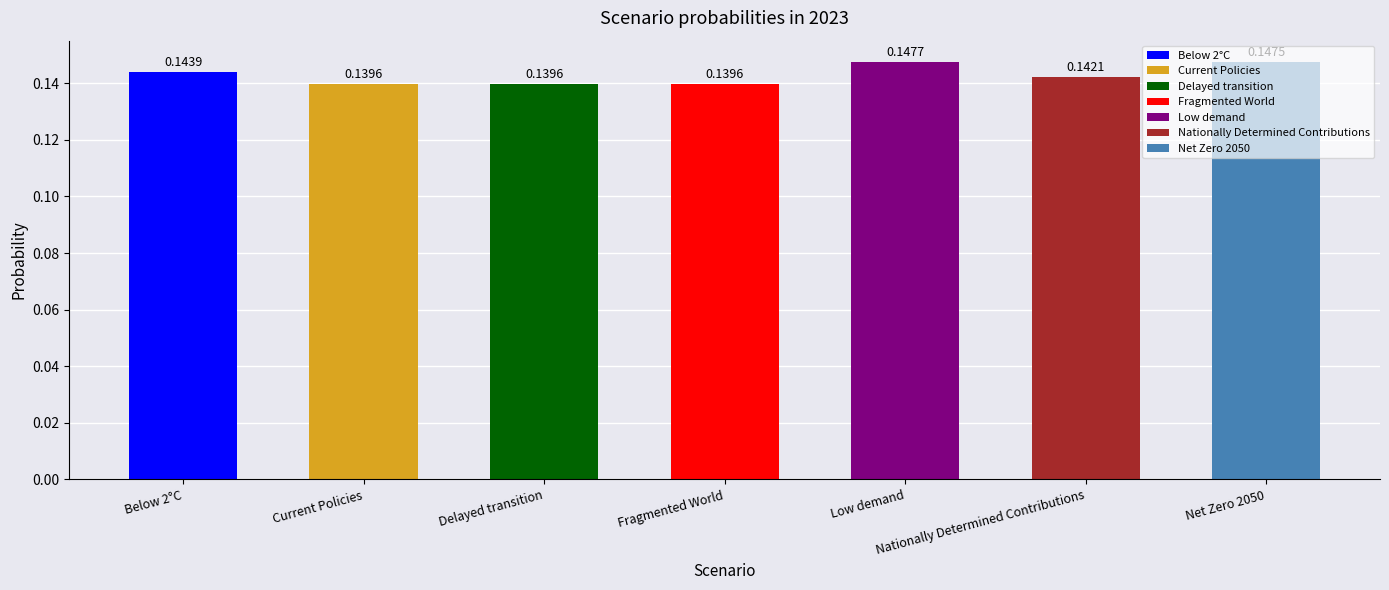

Which category has the highest value across all series?

Low demand